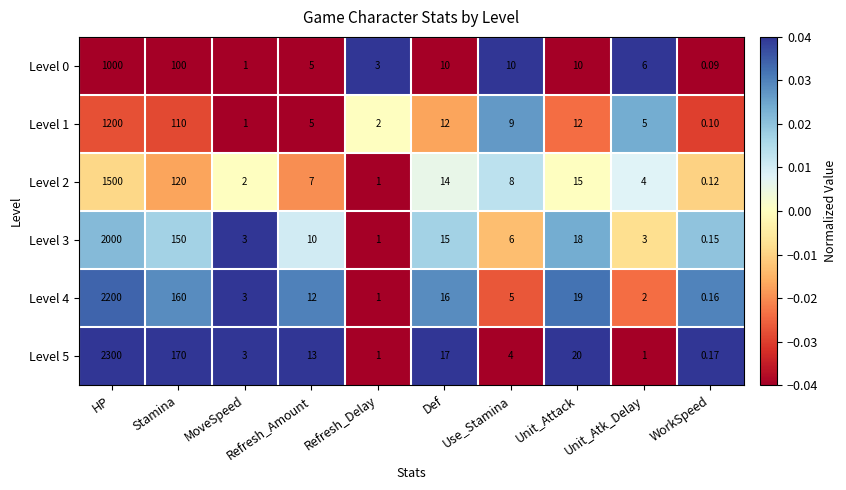

Which series changed the most between Use_Stamina and WorkSpeed?

Level 0